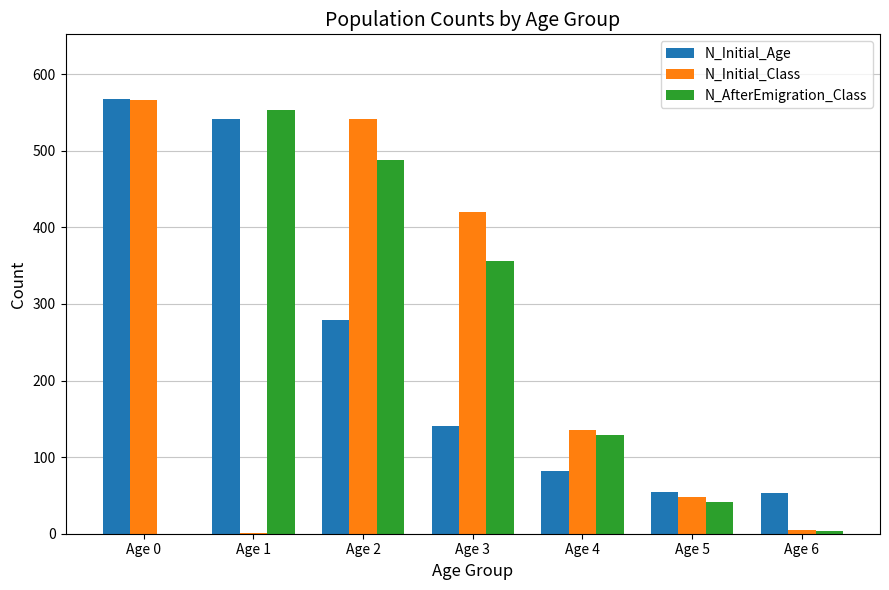

Is the value of N_Initial_Age at Age 6 greater than the value of N_Initial_Class at Age 0?

No